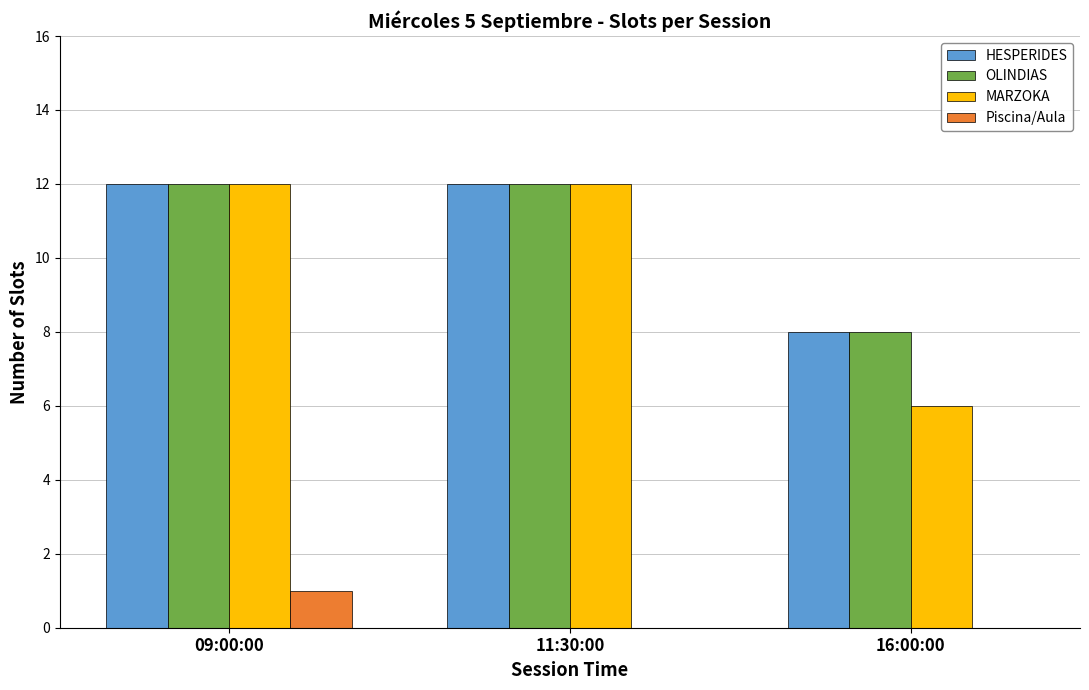

What is the maximum value for MARZOKA?

12